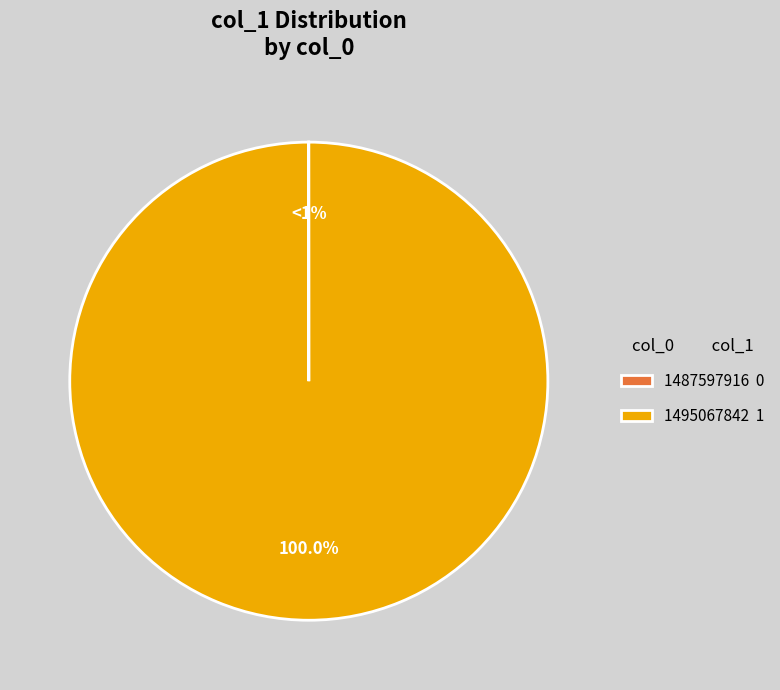

Rank the categories by value from lowest to highest.

1487597916, 1495067842